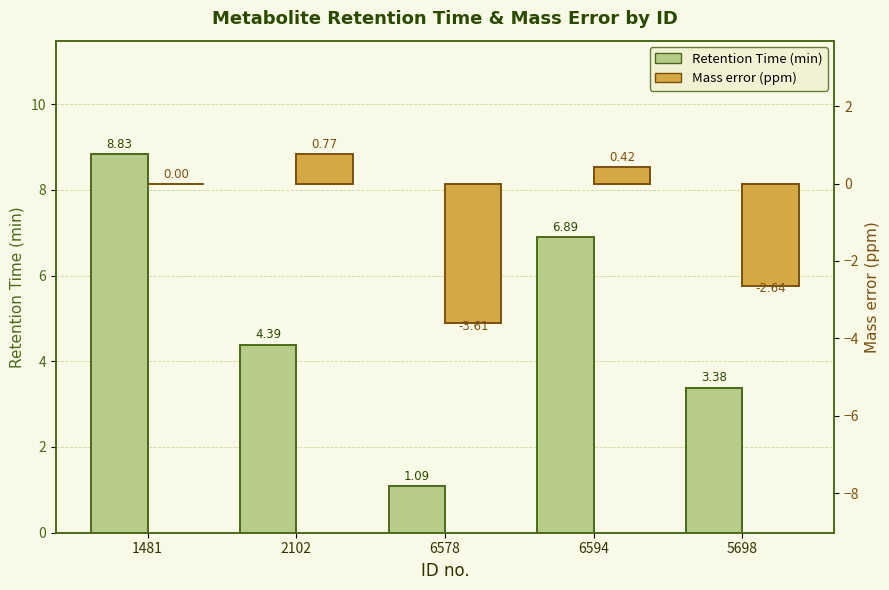

At which label does Mass error (ppm) first exceed 0?

2102